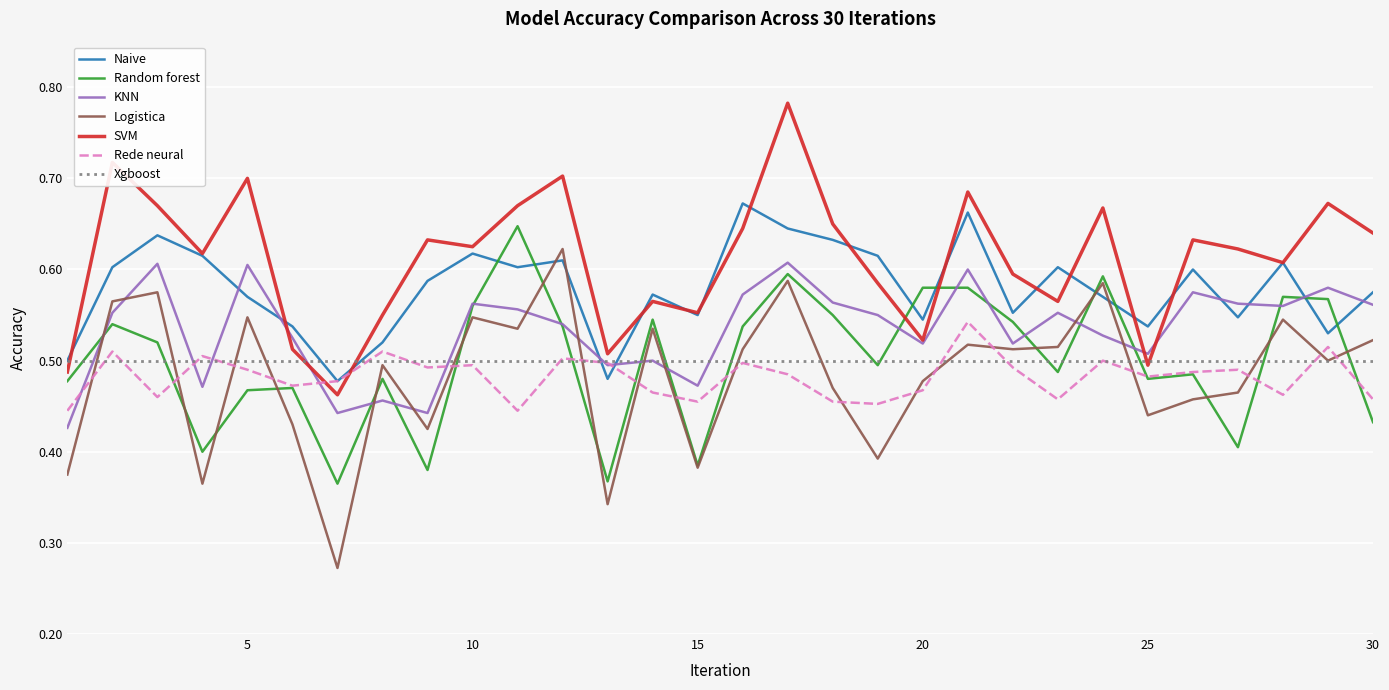

Which series has the largest range (max minus min)?

Logistica